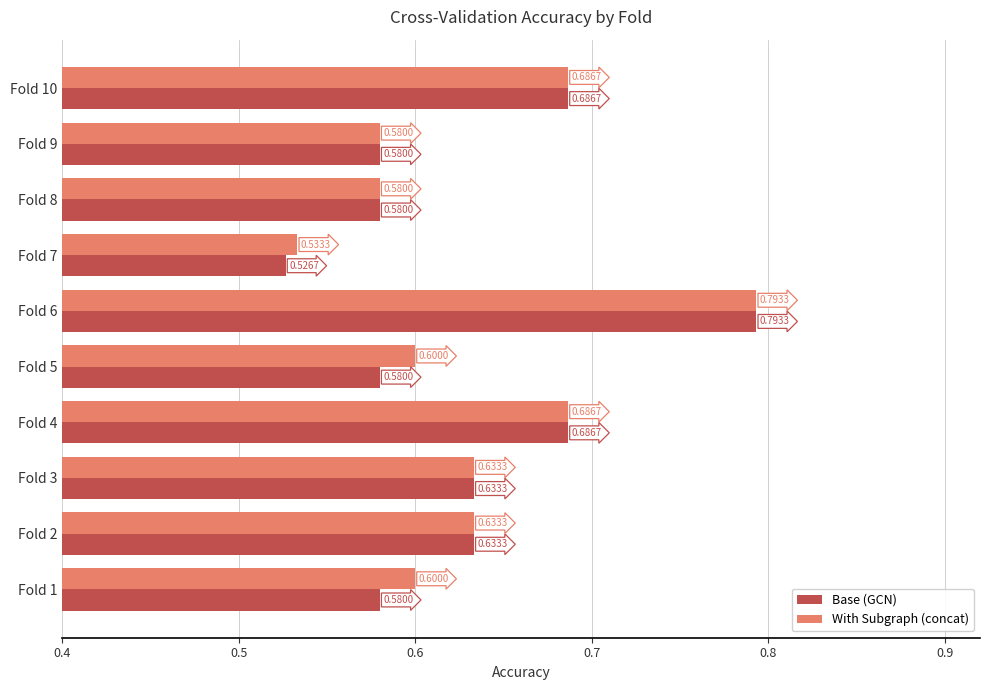

Rank the series by their average value, from lowest to highest.

Base (GCN), With Subgraph (concat)